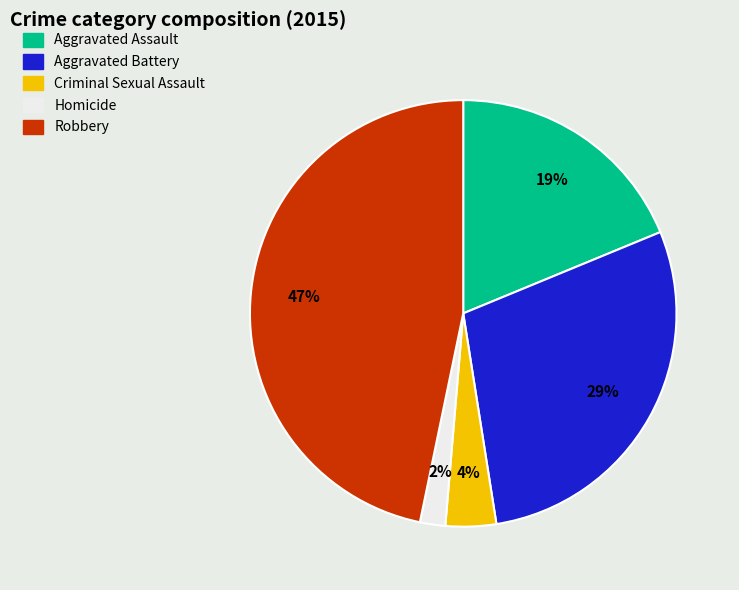

Is there a majority slice in this chart?

No